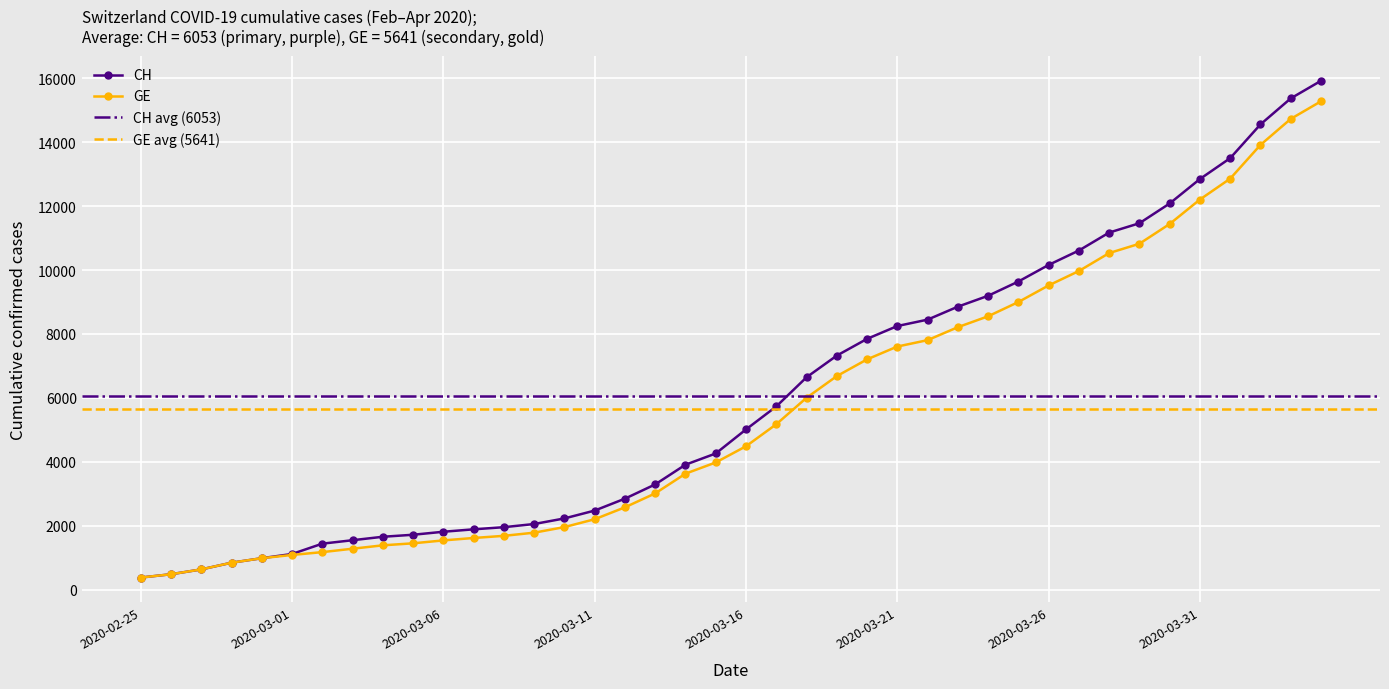

At how many categories does at least one series exceed 4573?

20